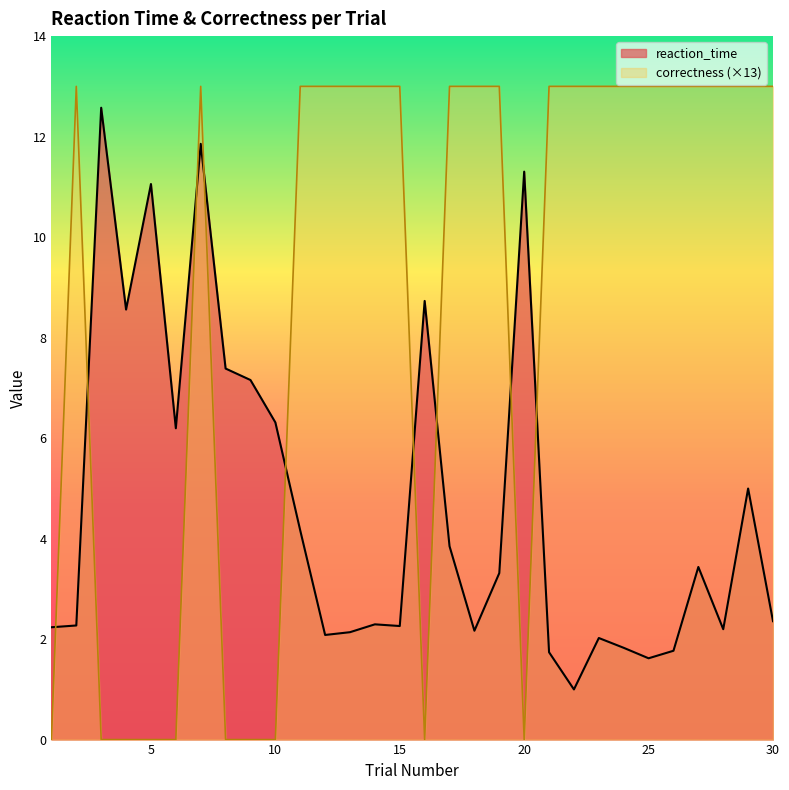

Reading left to right, transcribe all the data shown in this chart.

reaction_time: 2.2	2.3	12.6	8.6	11.1	6.2	11.9	7.4	7.2	6.3	4.2	2.1	2.1	2.3	2.3	8.7	3.8	2.2	3.3	11.3	1.7	1.0	2.0	1.8	1.6	1.8	3.4	2.2	5.0	2.4
correctness: 0.0	13.0	0.0	0.0	0.0	0.0	13.0	0.0	0.0	0.0	13.0	13.0	13.0	13.0	13.0	0.0	13.0	13.0	13.0	0.0	13.0	13.0	13.0	13.0	13.0	13.0	13.0	13.0	13.0	13.0